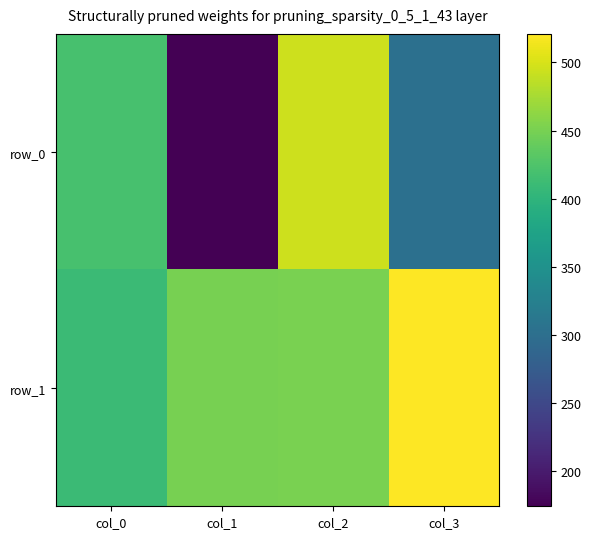

Is it true that row_0 equals 174 at col_1?

True